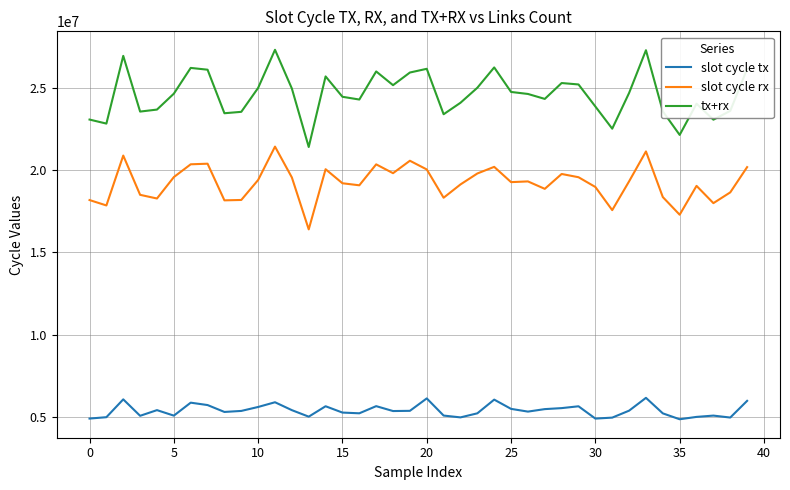

Which series has the largest total across all categories?

tx+rx